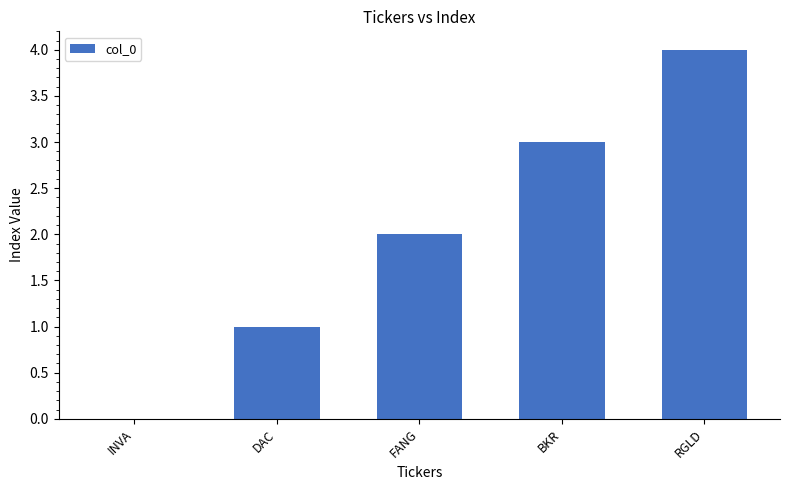

What is the difference between the values at BKR and INVA?

3